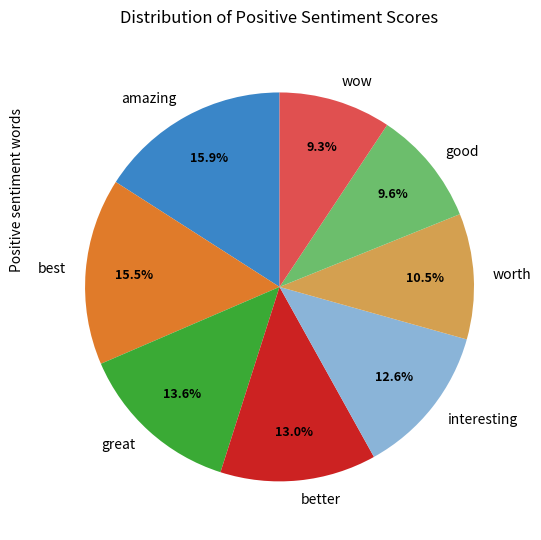

How many slices are in this pie chart?

8